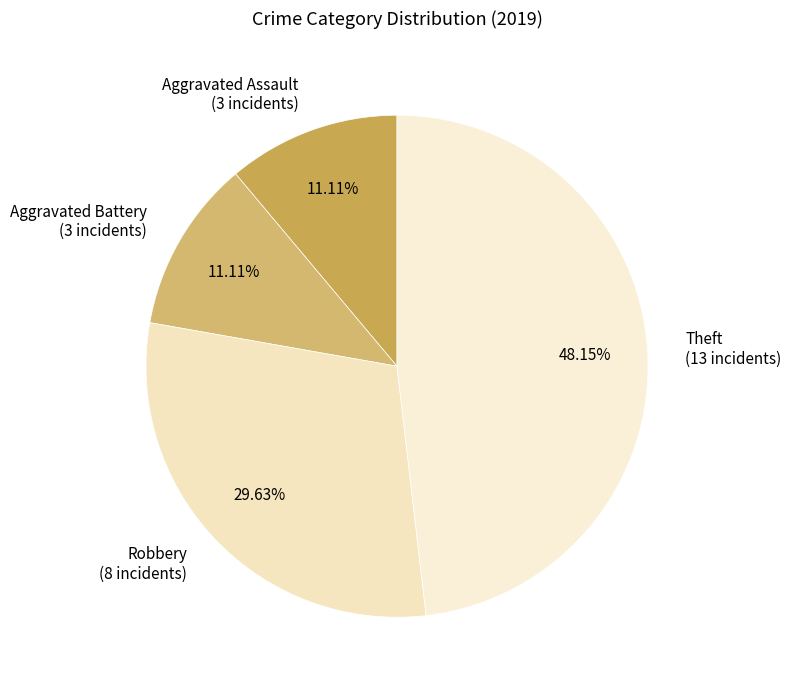

Combined, do Aggravated Assault (3 incidents) and Aggravated Battery (3 incidents) account for over 50%?

No